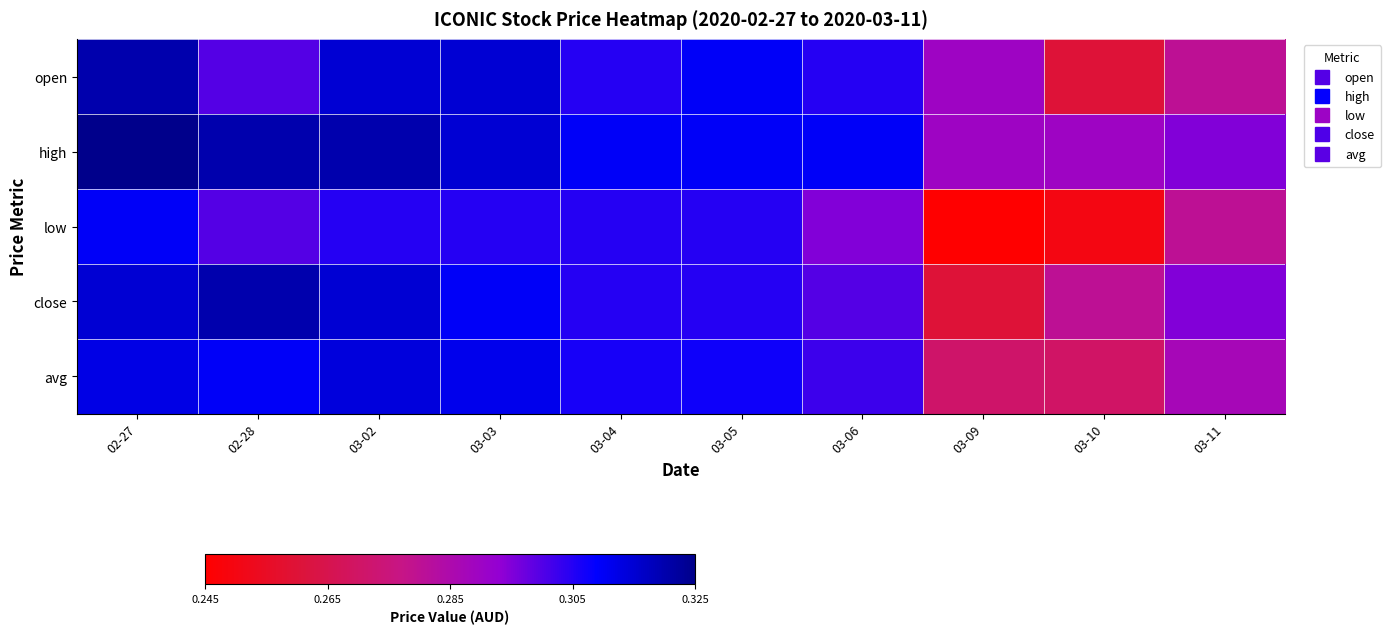

Reading left to right, what are all the values shown in this chart?

open: 02-27=0.3	02-28=0.3	03-02=0.3	03-03=0.3	03-04=0.3	03-05=0.3	03-06=0.3	03-09=0.3	03-10=0.3	03-11=0.3
high: 02-27=0.3	02-28=0.3	03-02=0.3	03-03=0.3	03-04=0.3	03-05=0.3	03-06=0.3	03-09=0.3	03-10=0.3	03-11=0.3
low: 02-27=0.3	02-28=0.3	03-02=0.3	03-03=0.3	03-04=0.3	03-05=0.3	03-06=0.3	03-09=0.2	03-10=0.2	03-11=0.3
close: 02-27=0.3	02-28=0.3	03-02=0.3	03-03=0.3	03-04=0.3	03-05=0.3	03-06=0.3	03-09=0.3	03-10=0.3	03-11=0.3
avg: 02-27=0.3	02-28=0.3	03-02=0.3	03-03=0.3	03-04=0.3	03-05=0.3	03-06=0.3	03-09=0.3	03-10=0.3	03-11=0.3